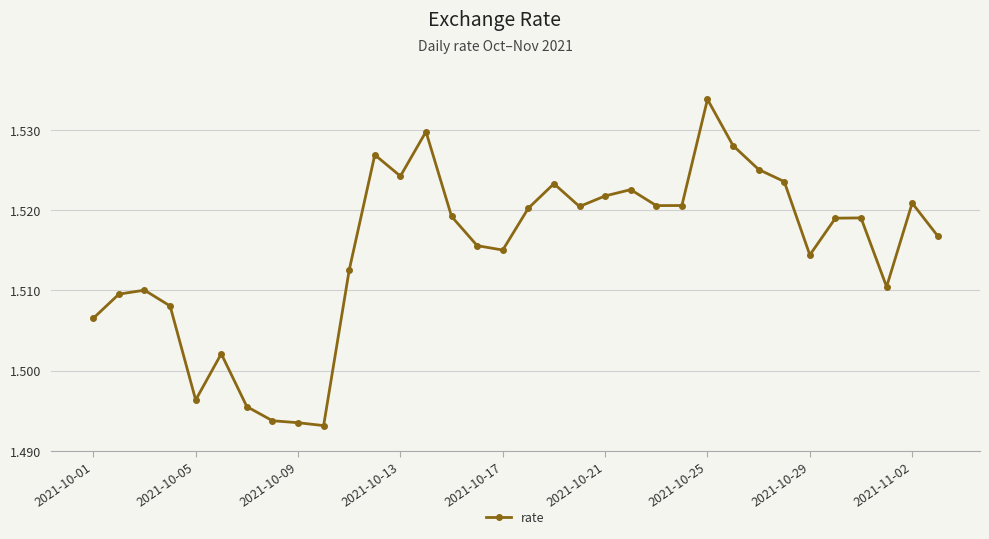

True or false: the data has more than 1 interior local peaks.

True